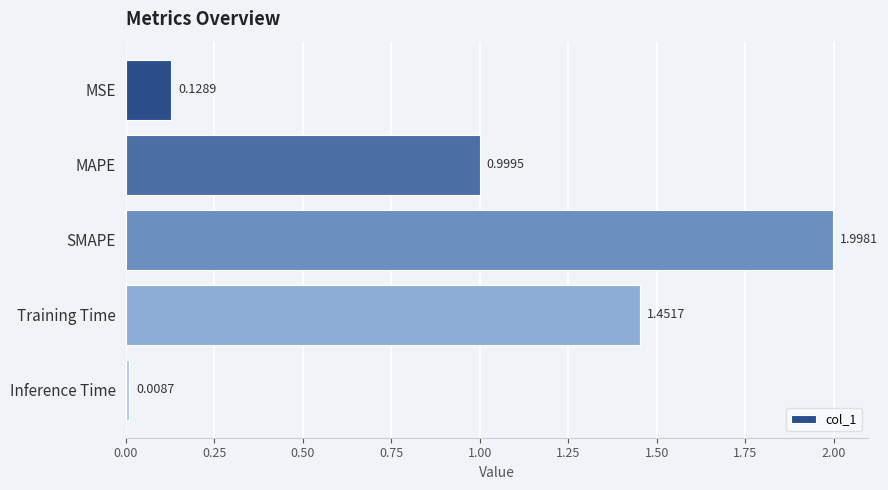

Does the chart contain stacked bars?

No